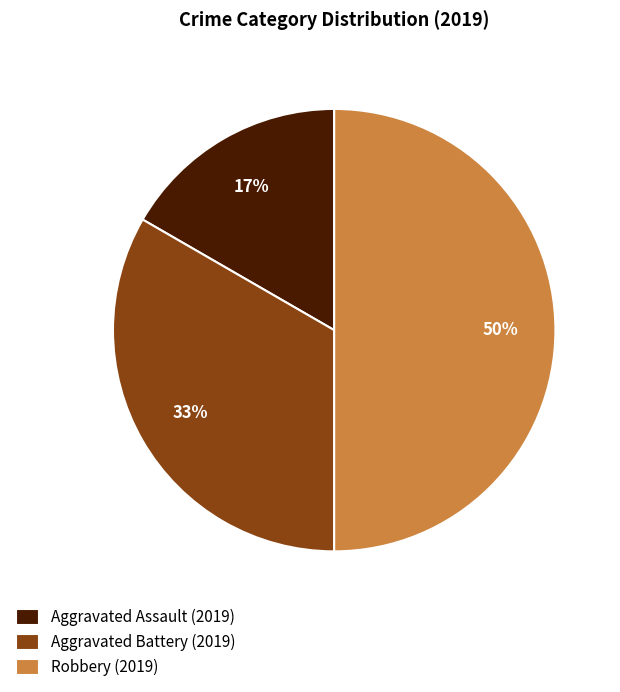

To the nearest percent, what is the average slice percentage?

33%